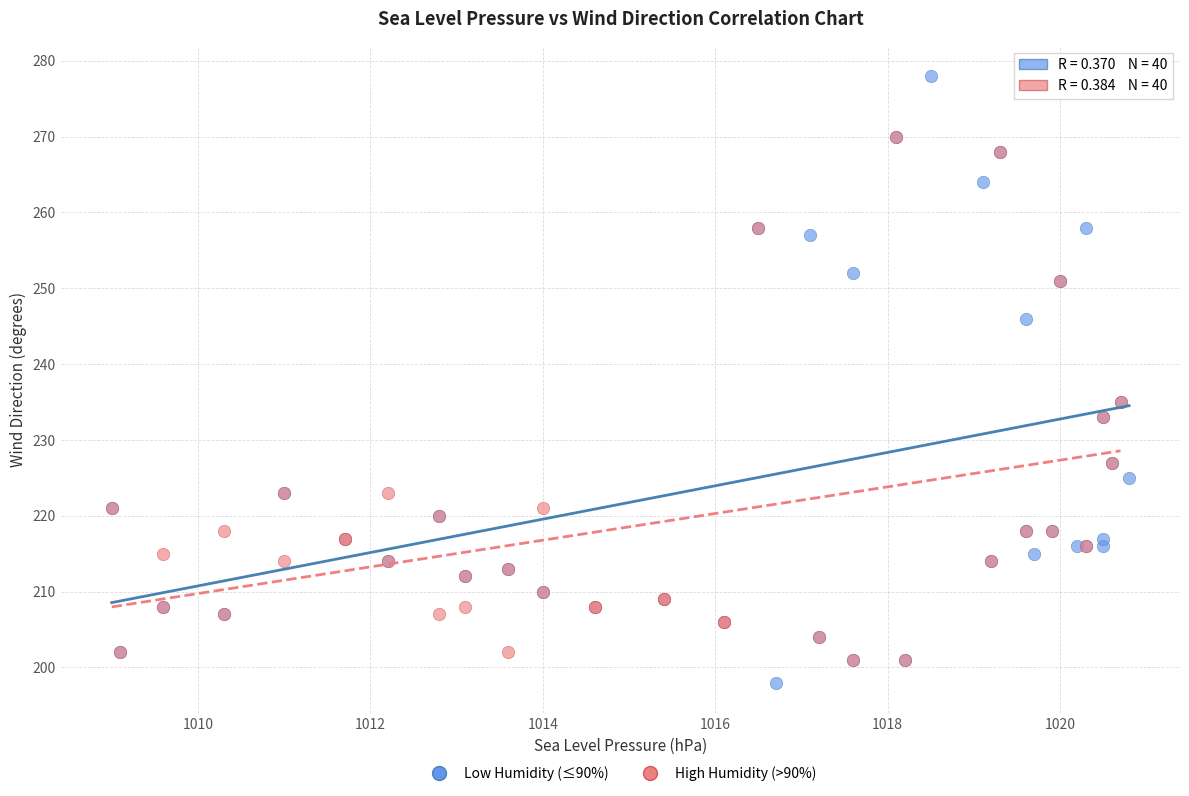

Which series has the largest Y range (max minus min)?

Low Humidity (≤90%)